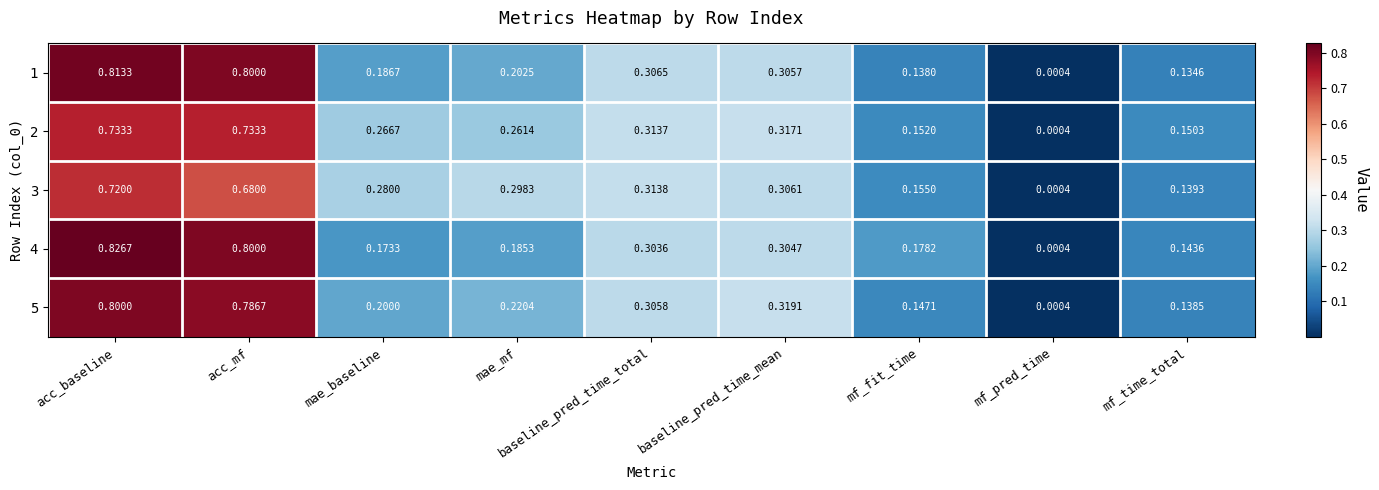

List the labels in order of 3 value, largest first.

acc_baseline, acc_mf, baseline_pred_time_total, baseline_pred_time_mean, mae_mf, mae_baseline, mf_fit_time, mf_time_total, mf_pred_time